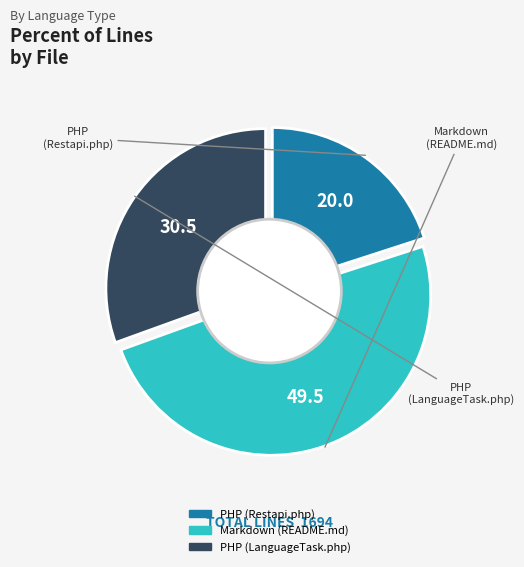

To the nearest percent, what is the difference between the PHP (Restapi.php) and Markdown (README.md) slice percentages?

29%